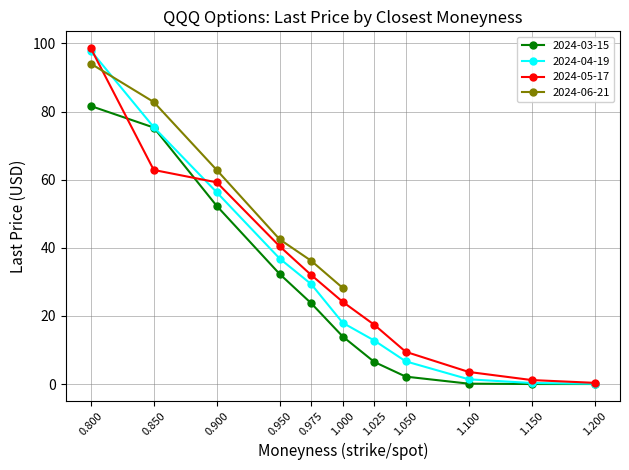

What is the value of the 2024-05-17 point at the 9th from the left?

3.6